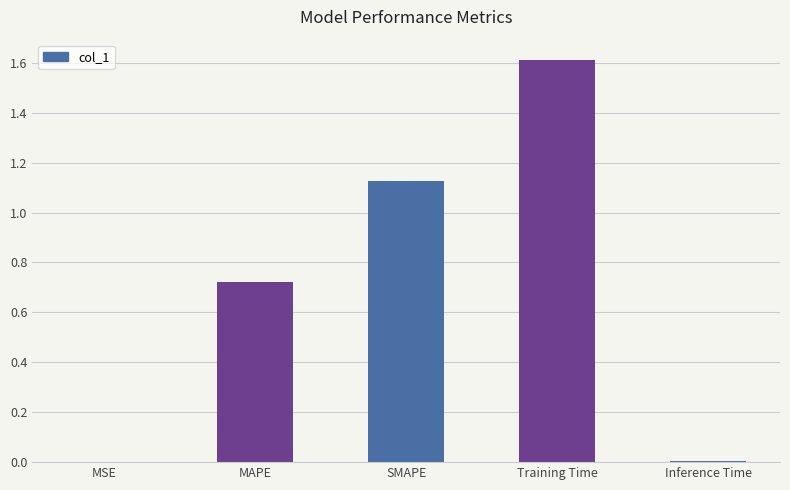

What is the sum of all values?

3.5